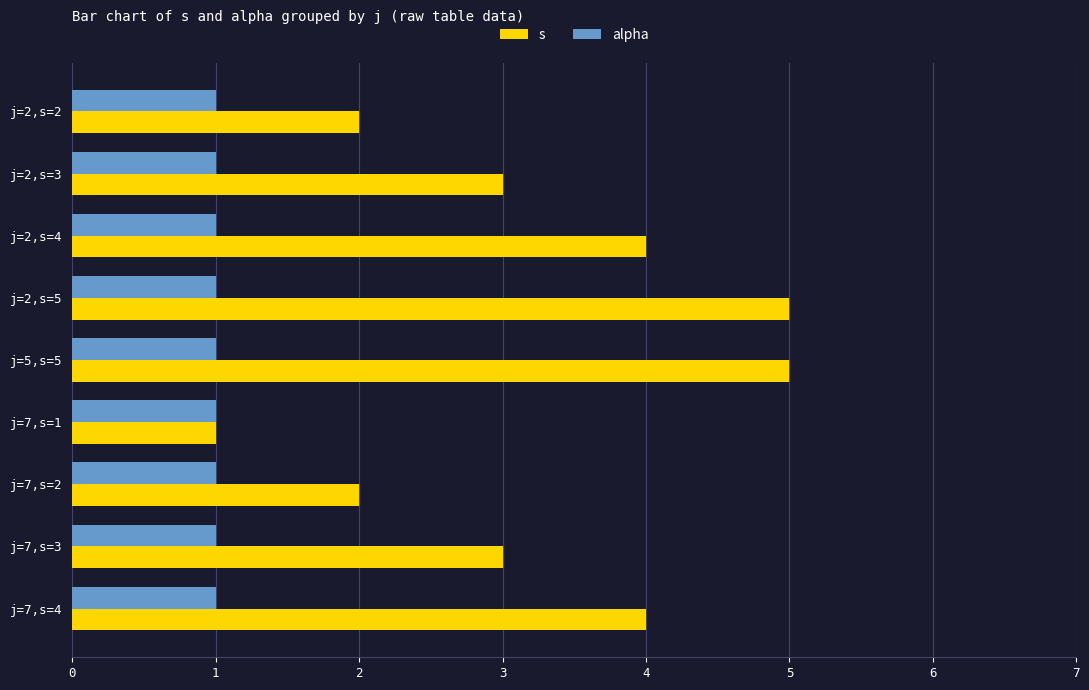

How many distinct data groups are displayed?

2